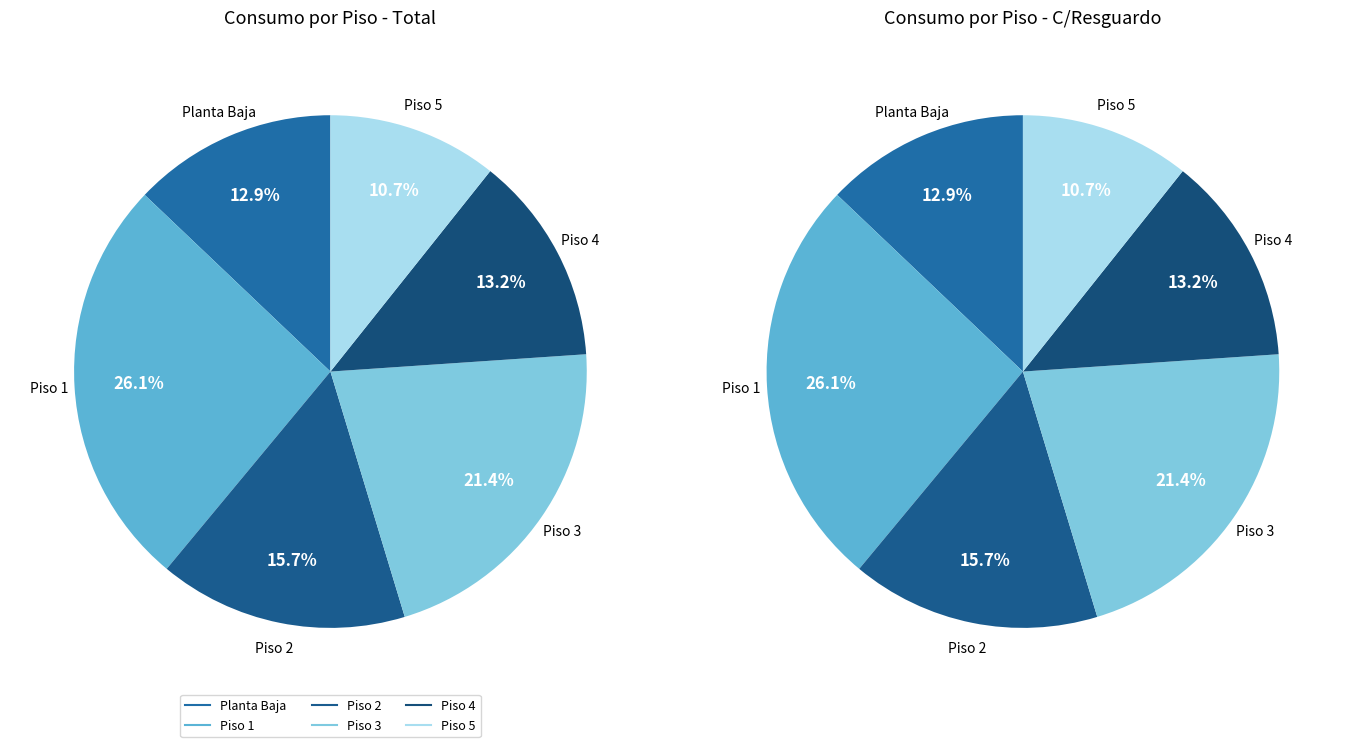

Is the sum of Piso 1 and Piso 2 greater than half?

No